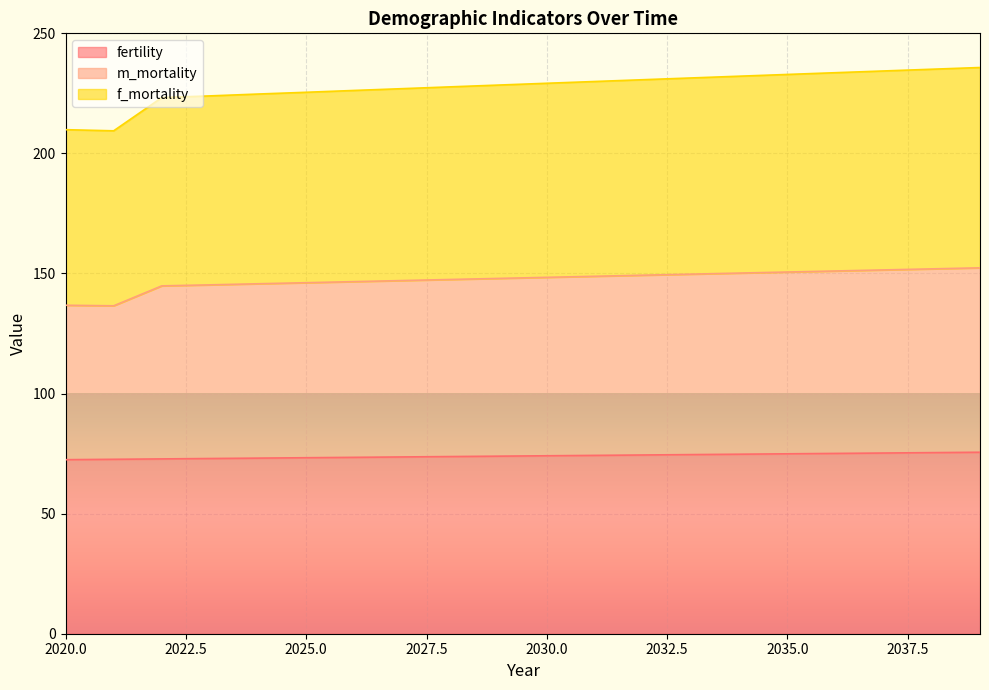

What is the value of the m_mortality point at the 14th from the left?

149.7